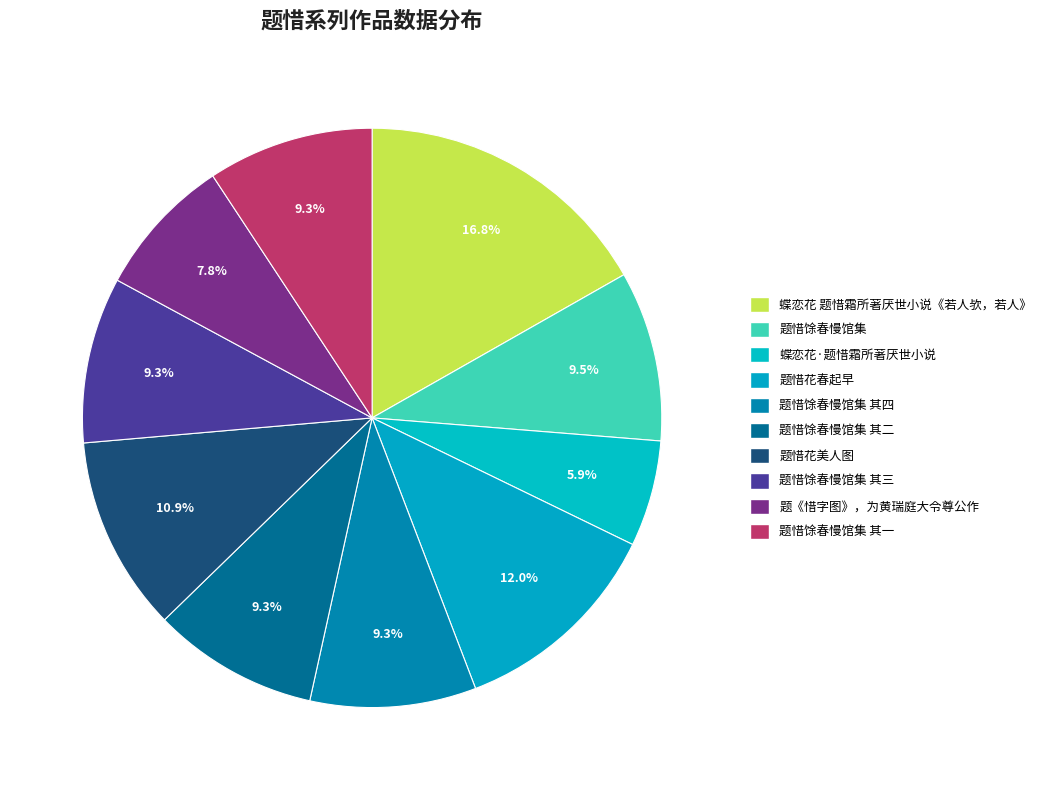

Which category has the biggest portion of the pie?

蝶恋花 题惜霜所著厌世小说《若人欤，若人》